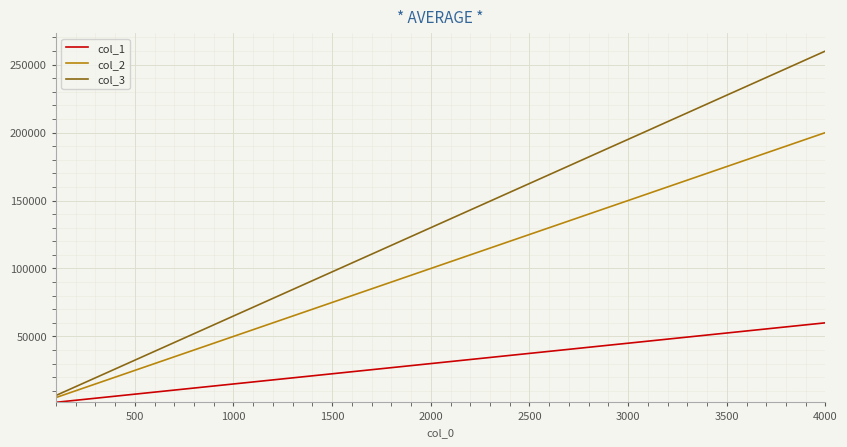

What is the maximum value shown in the chart?

260031